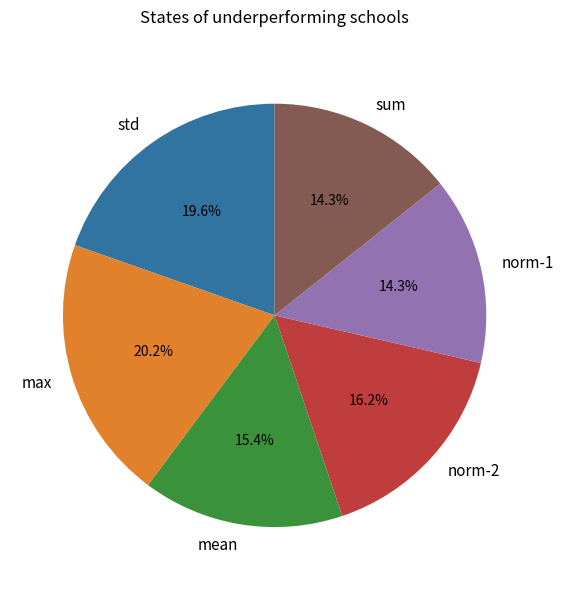

True or false: mean accounts for 26% of the total.

False